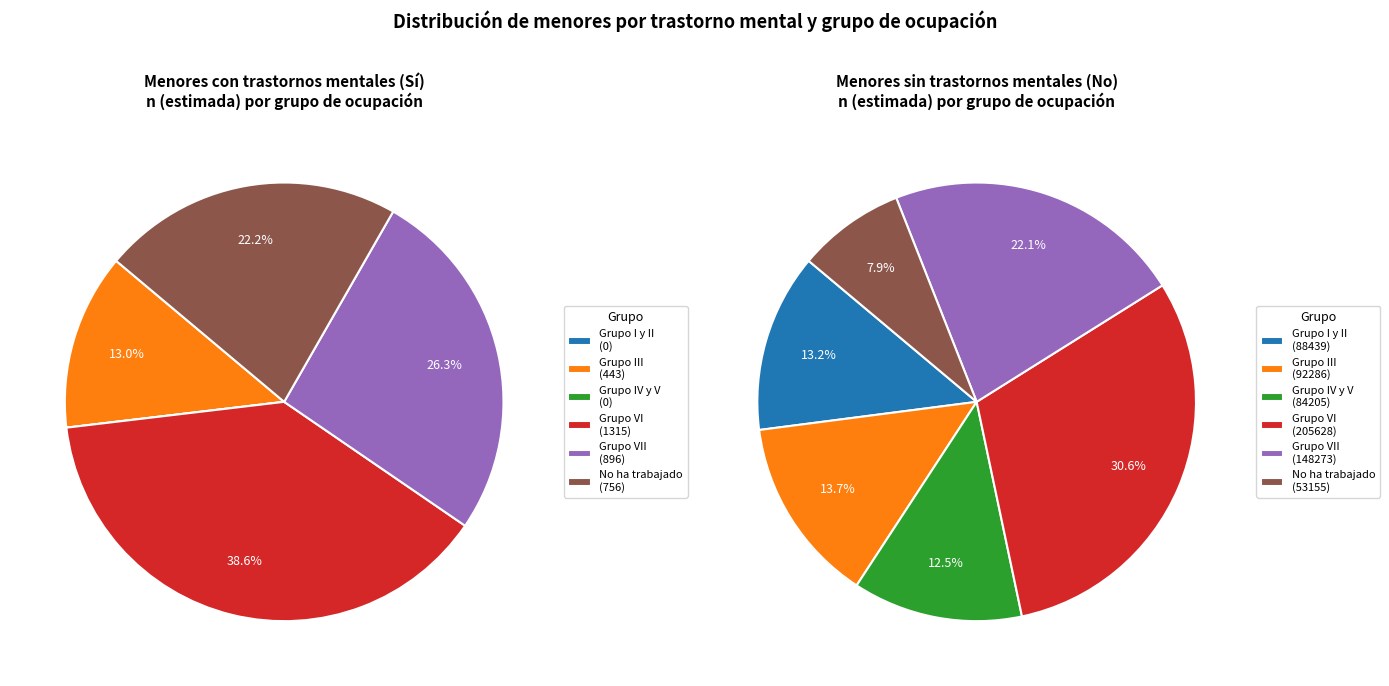

What is the smallest slice in the pie chart?

Grupo I y II